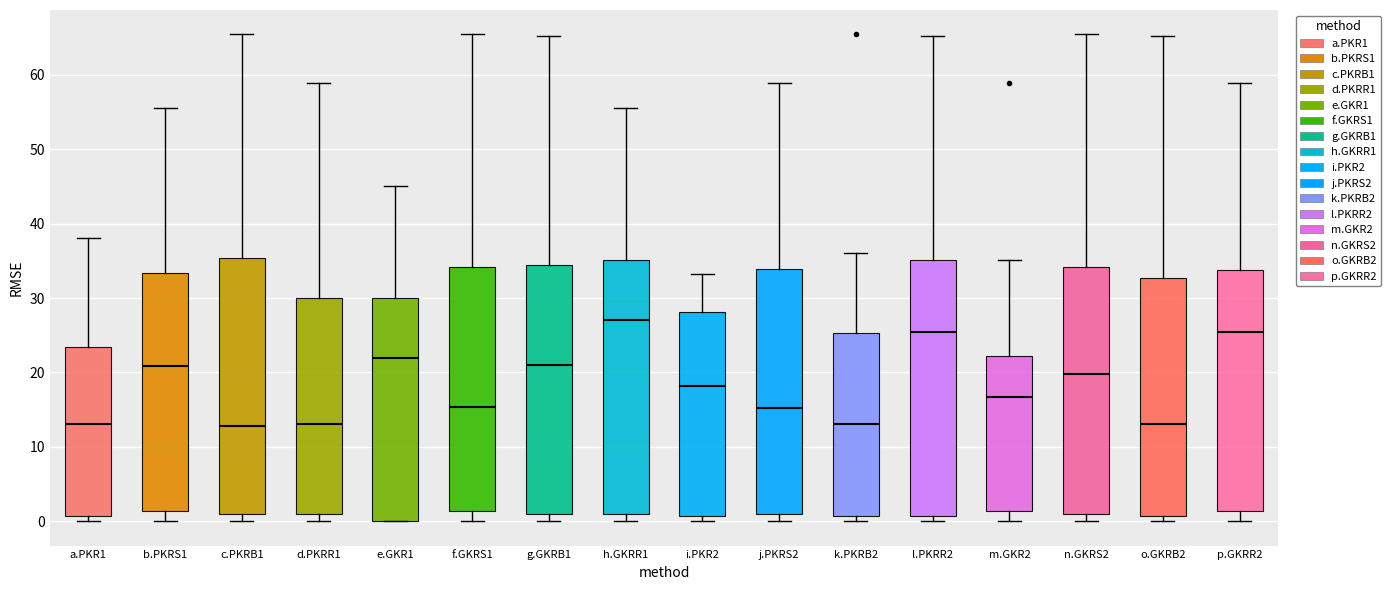

Where does the upper whisker of the box for f.GKRS1 end on the y-axis? The values are not printed on the chart, so give them approximately, as read against the axis.

65